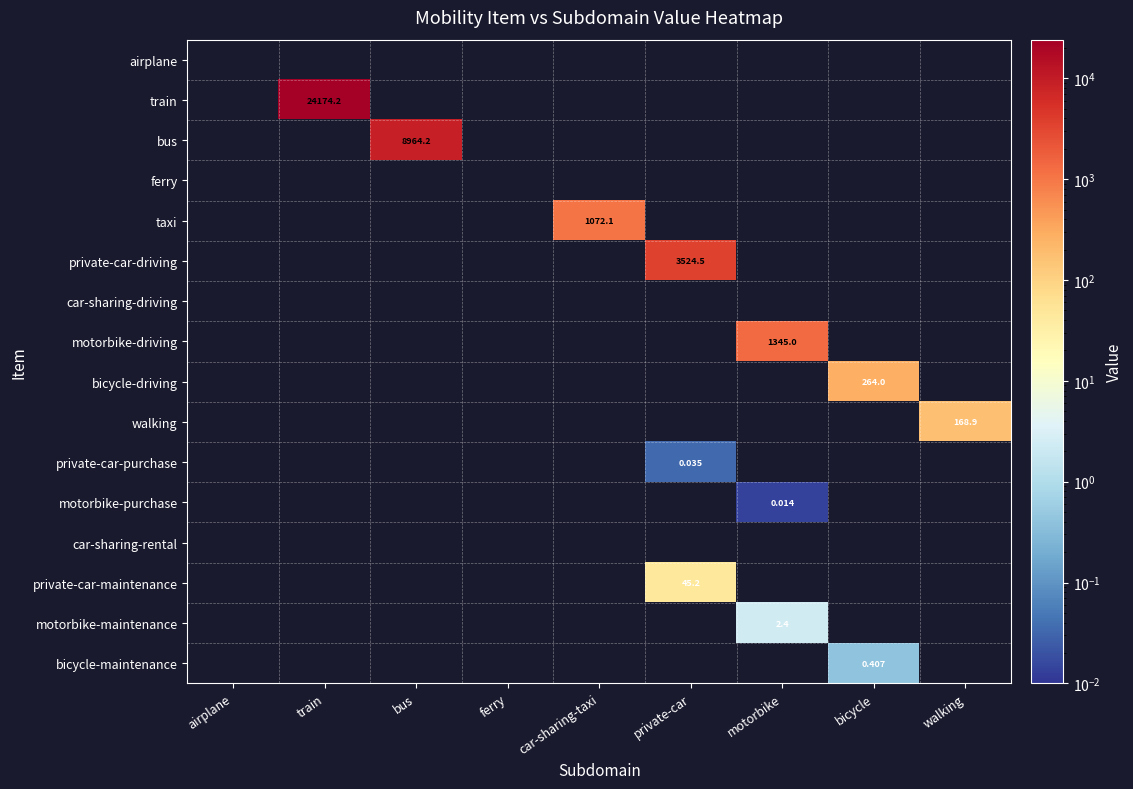

At private-car, list the series in order from largest to smallest.

private-car-driving, private-car-maintenance, private-car-purchase, airplane, train, bus, ferry, taxi, car-sharing-driving, motorbike-driving, bicycle-driving, walking, motorbike-purchase, car-sharing-rental, motorbike-maintenance, bicycle-maintenance